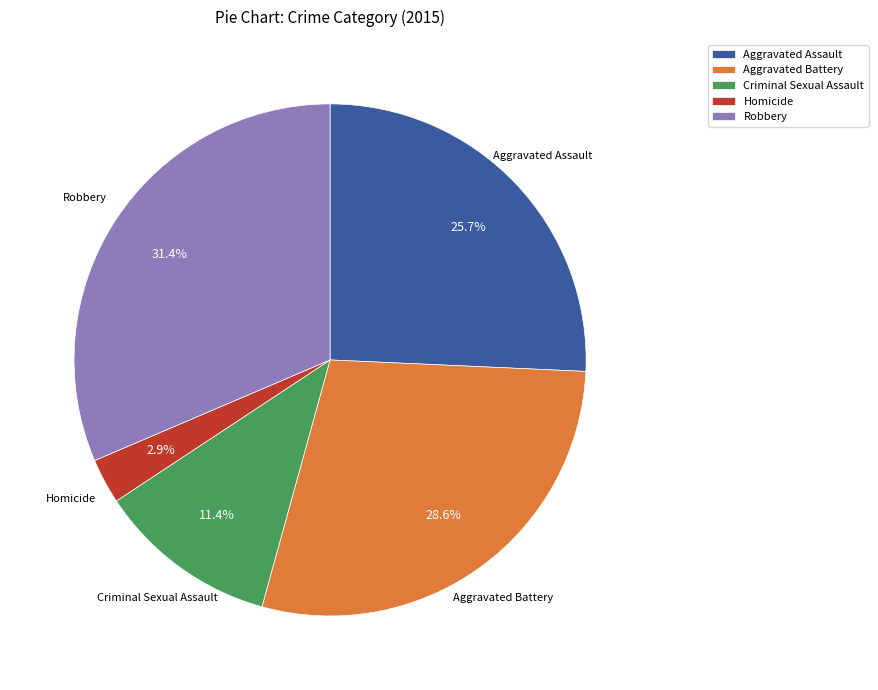

Is it true that Criminal Sexual Assault is 11% of the pie?

True